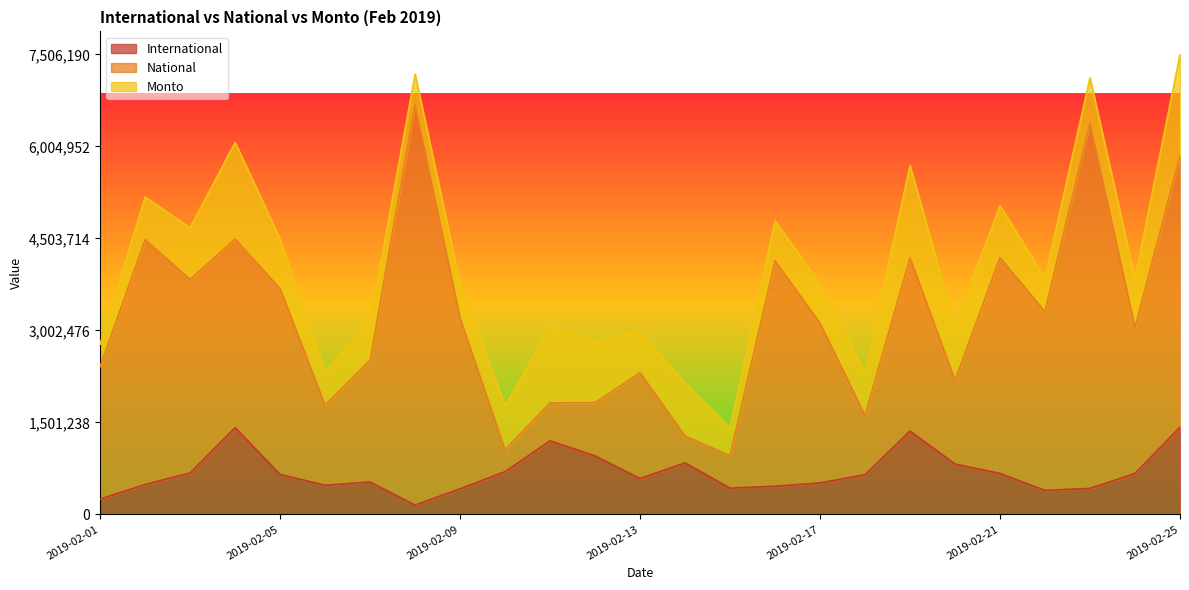

What is the sum of all International values?

17149503.0